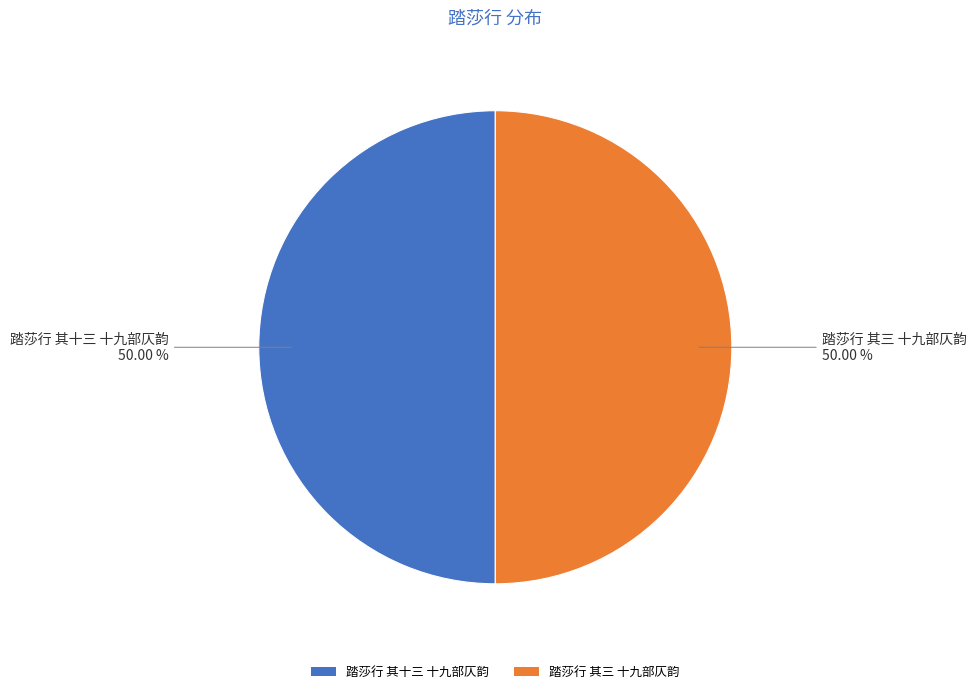

Combined, do 踏莎行 其十三 十九部仄韵 and 踏莎行 其三 十九部仄韵 account for over 50%?

Yes